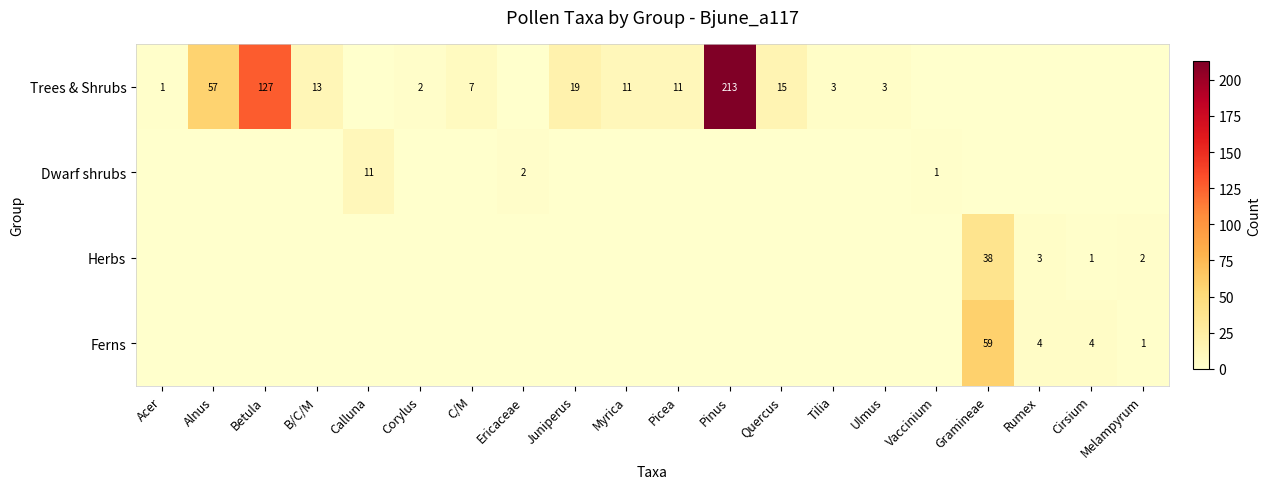

What is the total value across all series at B/C/M?

13